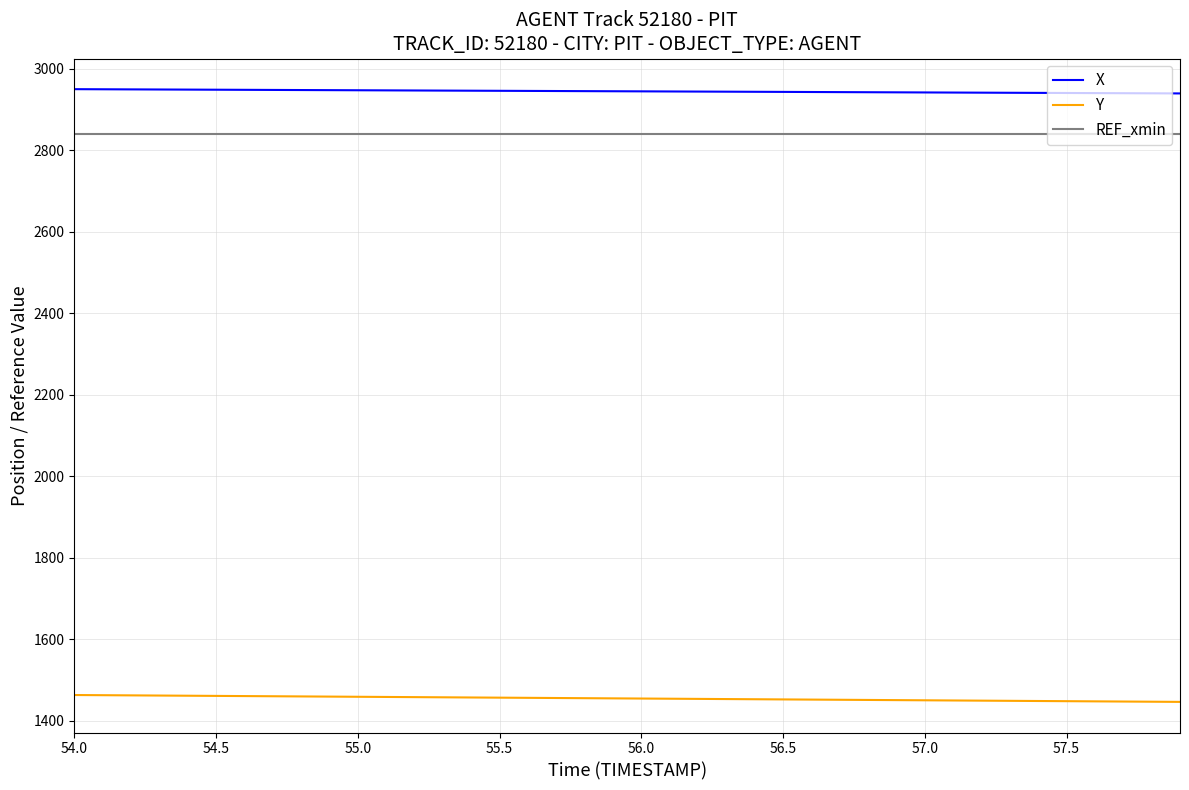

How many lines are shown in the chart?

3